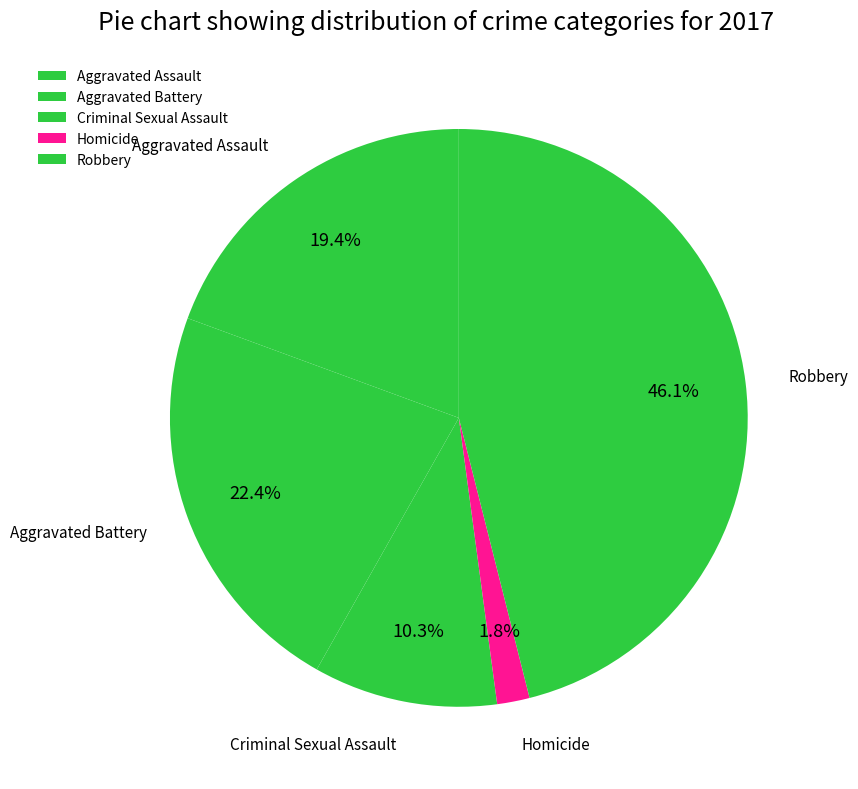

How many segments does this pie chart have?

5